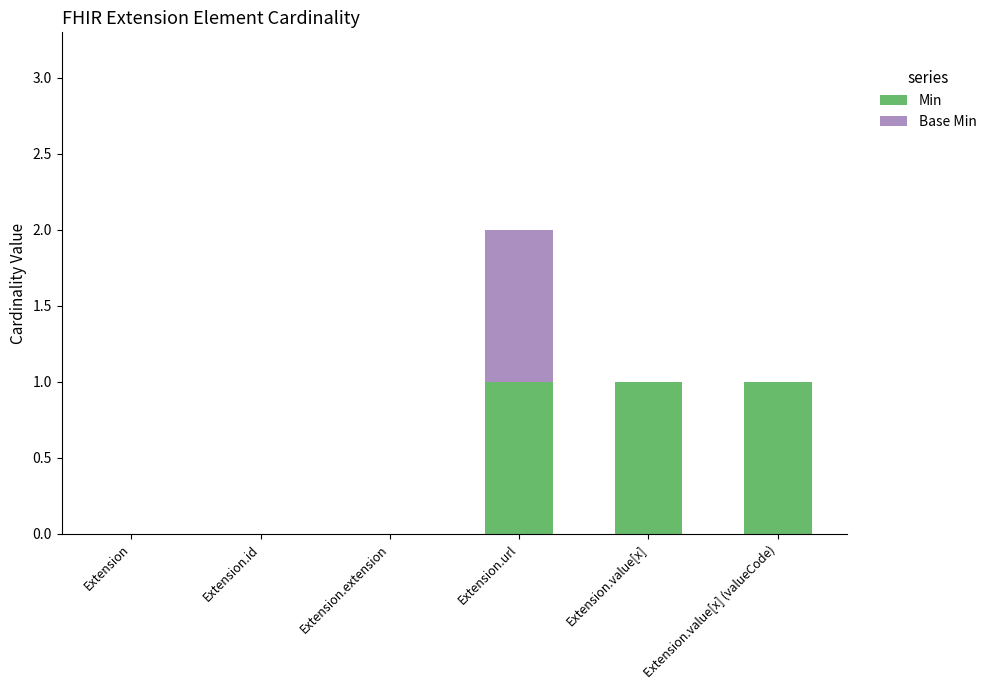

At which category is the sum across all series the highest?

Extension.url